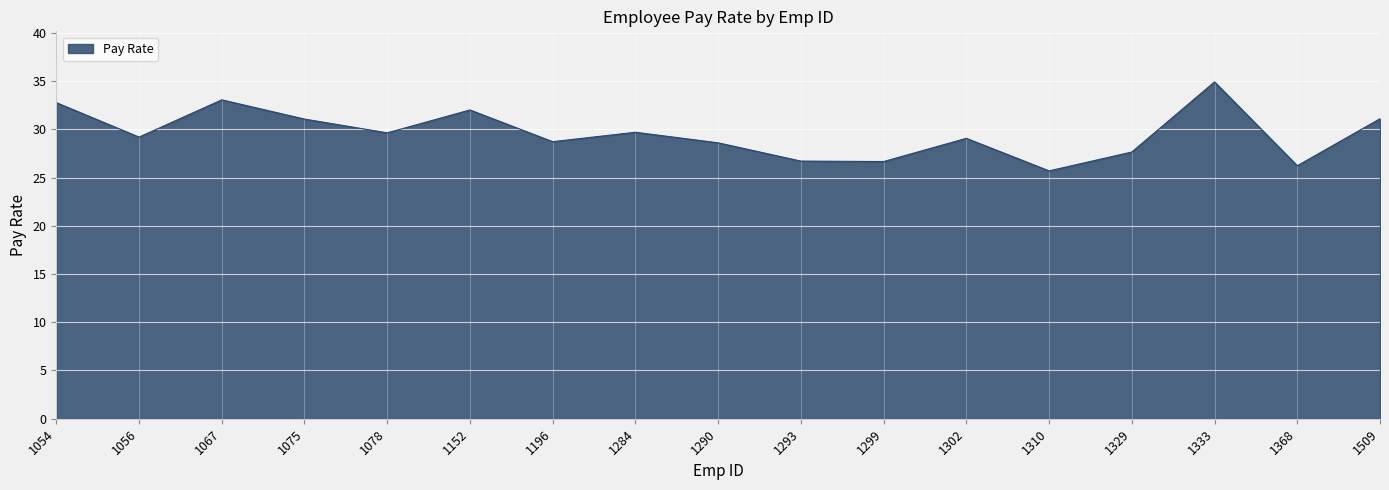

What is the sum of the values at 1329 and 1196?

56.4